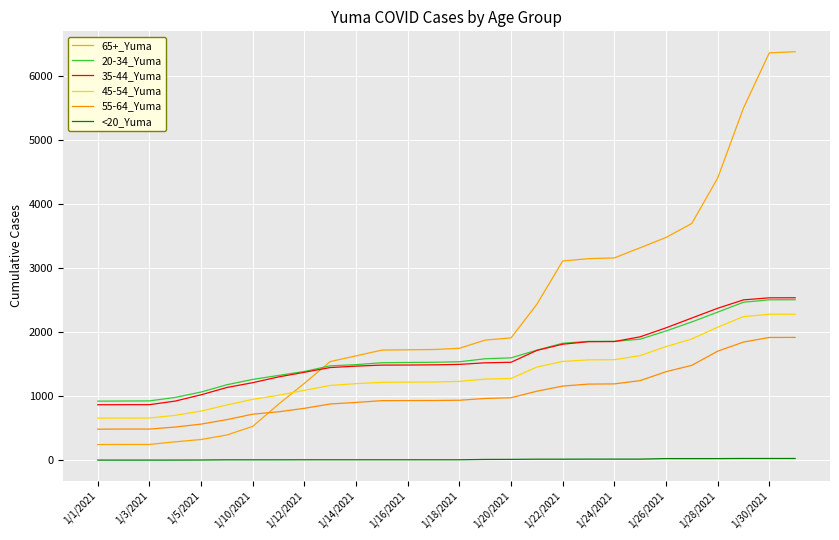

Where is 55-64_Yuma nearest to the value 1202?

1/24/2021